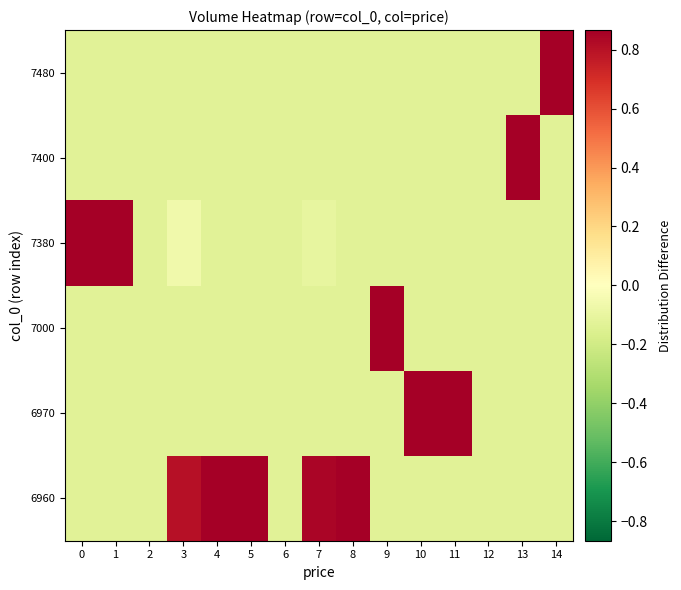

At which category is the sum across all series the highest?

7